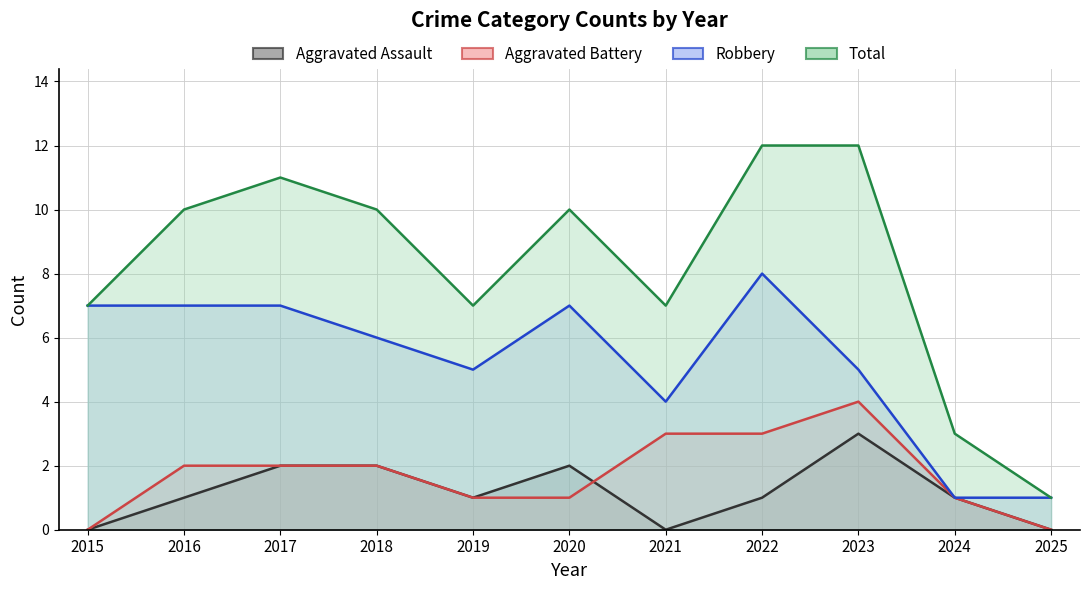

How many times do Aggravated Assault and Aggravated Battery cross each other?

1